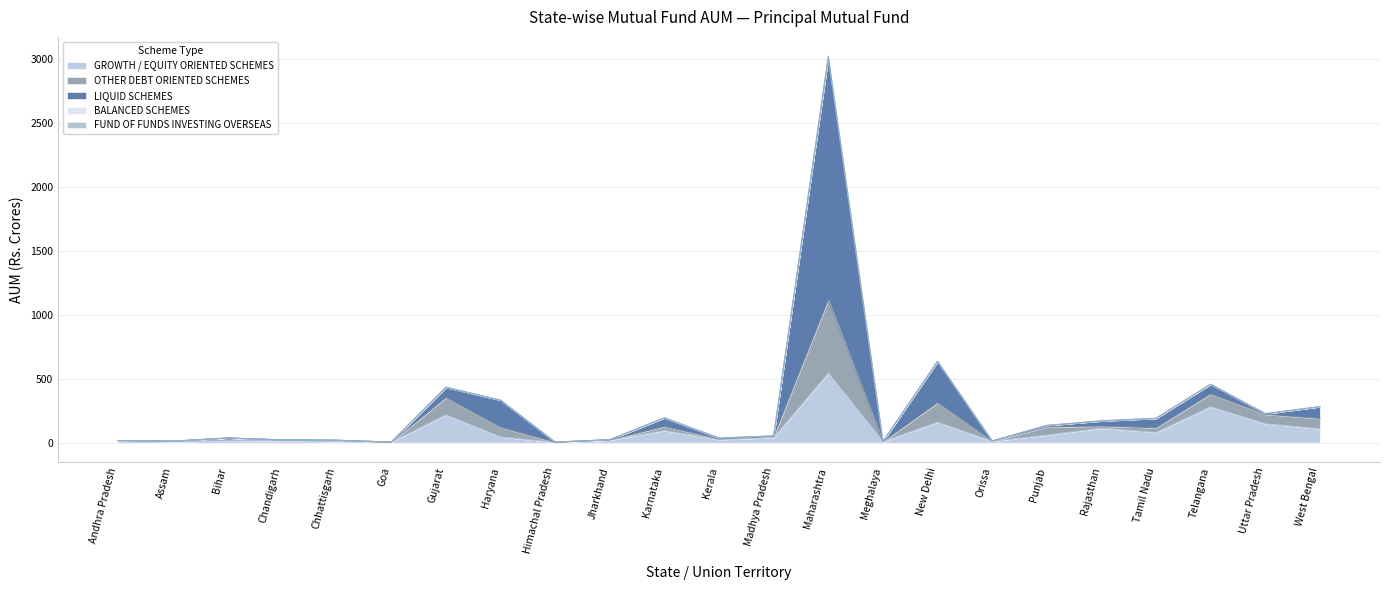

True or false: OTHER DEBT ORIENTED SCHEMES and FUND OF FUNDS INVESTING OVERSEAS intersect in this chart.

False